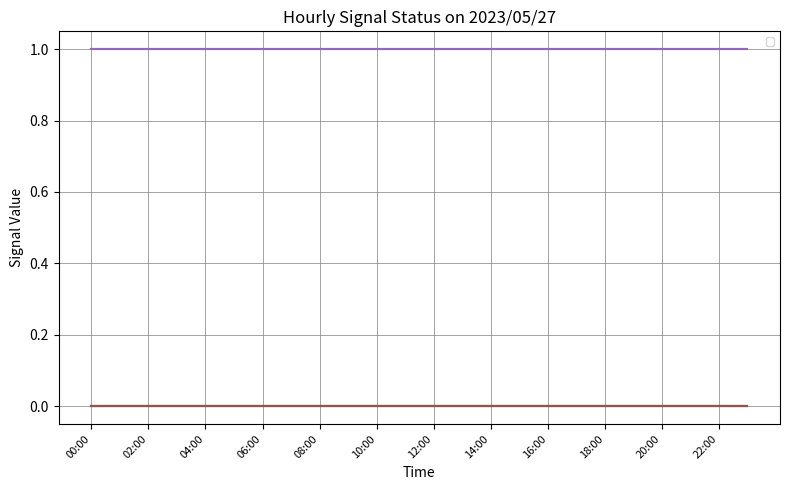

What is the label of the 13th point from the left?

12:00